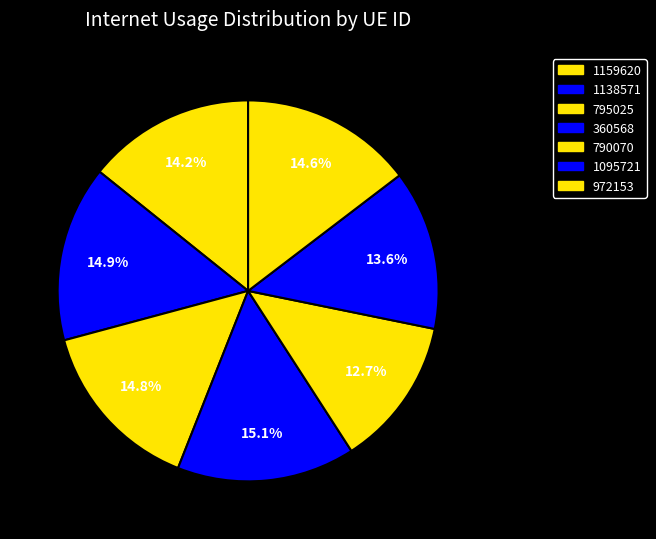

Count the number of slices in the pie.

7